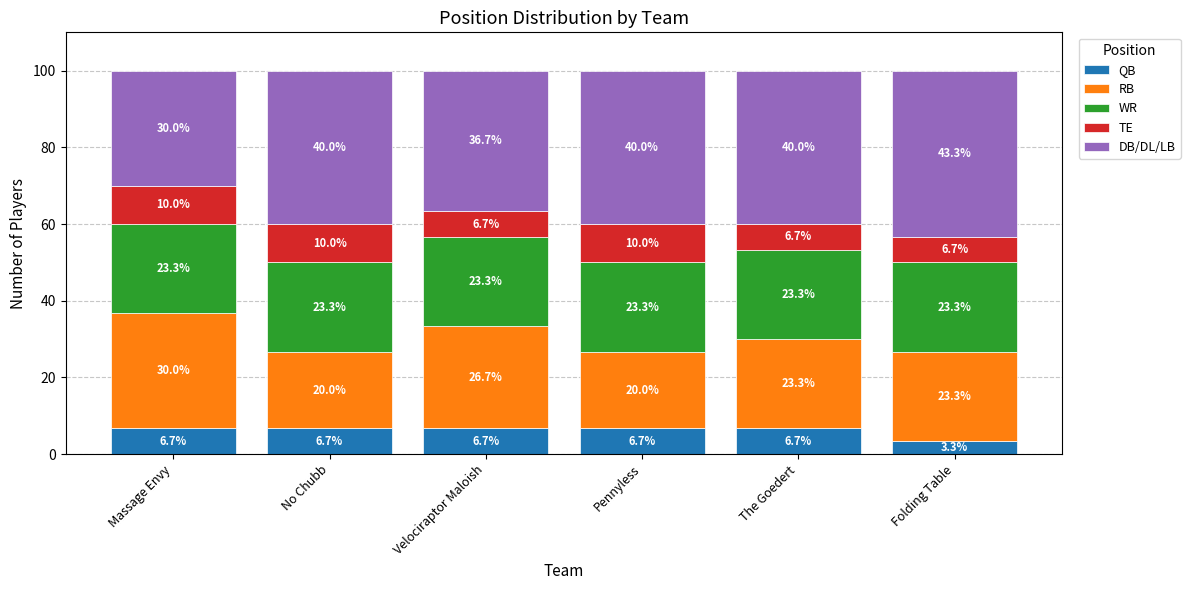

Reading left to right, what are the values for QB?

6.7	6.7	6.7	6.7	6.7	3.3